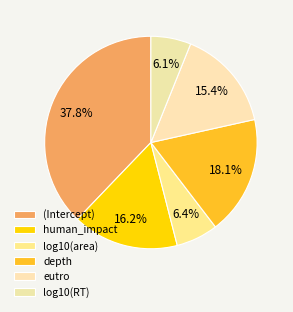

Combined, do log10(RT) and (Intercept) account for over 50%?

No